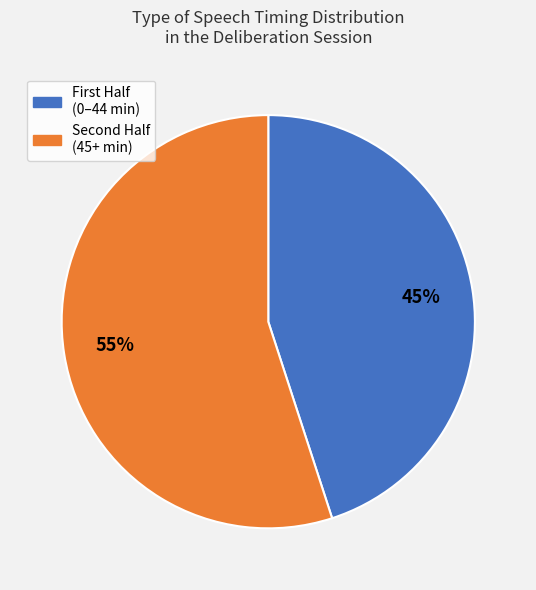

To the nearest percent, what is the average slice percentage?

50%